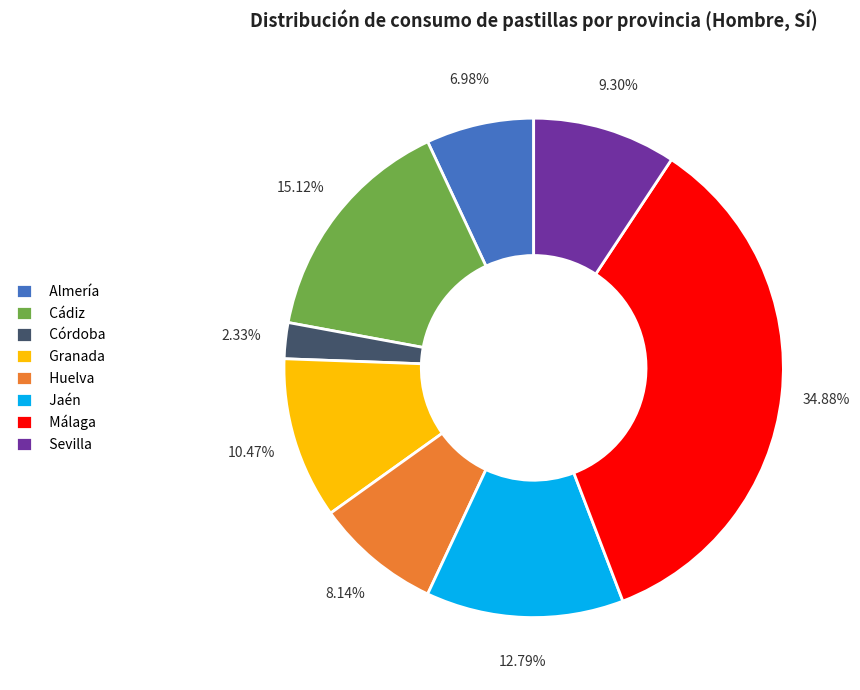

Between Cádiz and Granada, which is larger?

Cádiz